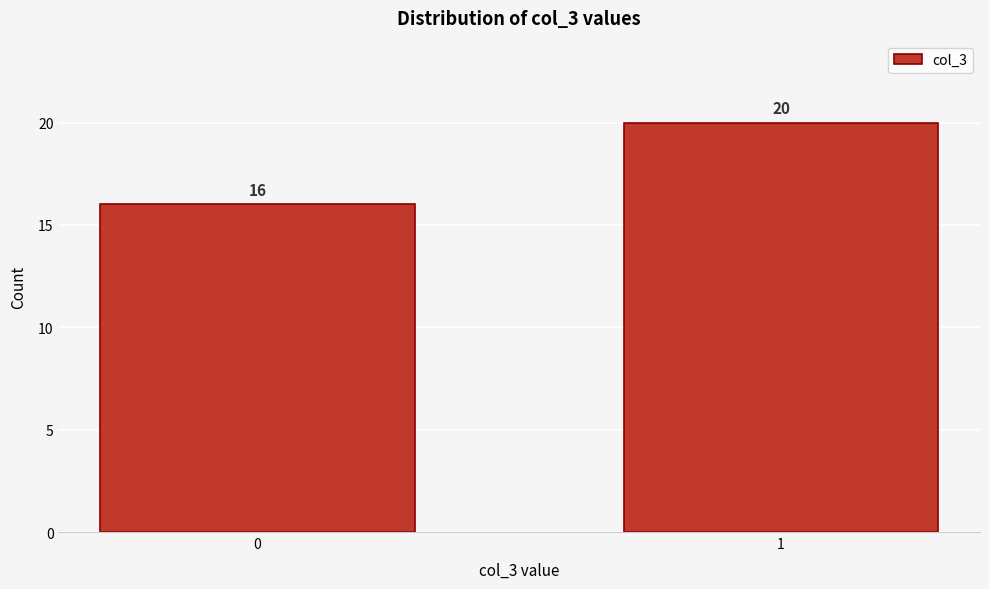

Reading left to right, extract all data points from this chart.

0=16	1=20